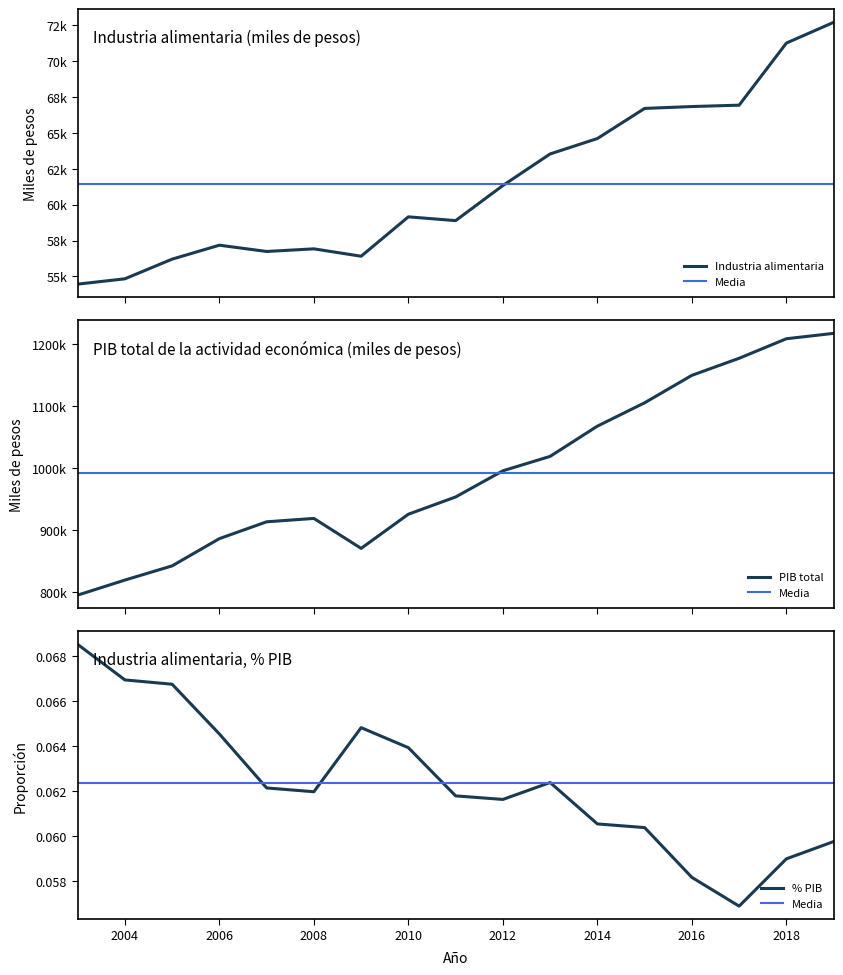

True or false: Industria alimentaria, %PIB has a value of 0.0 at 2018.

False